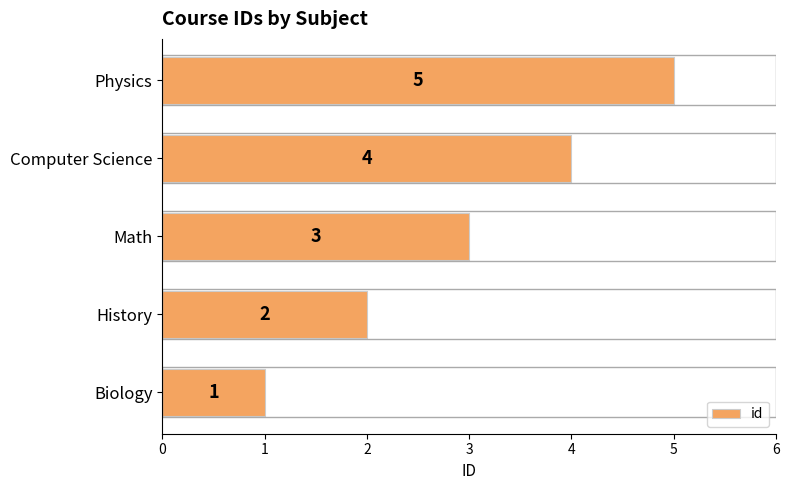

At which label is the value closest to 3?

Math